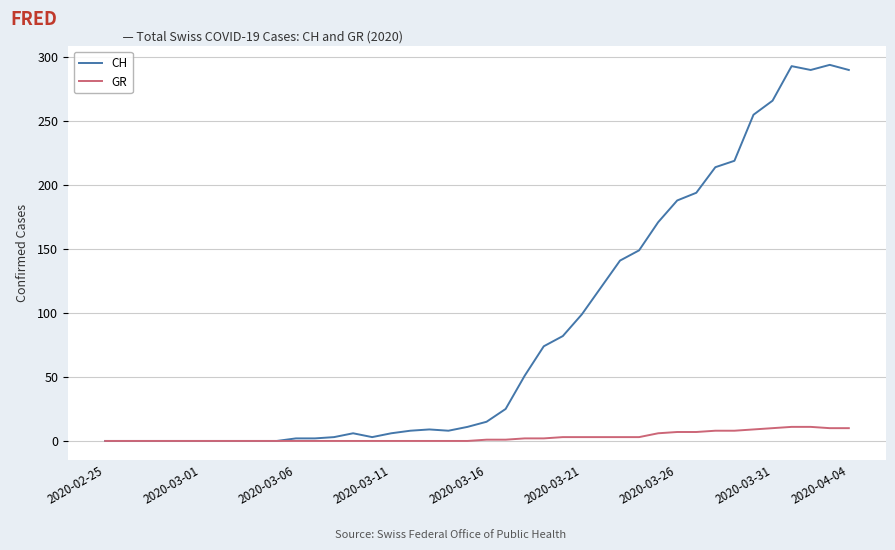

What are all the series names shown in the legend?

CH, GR